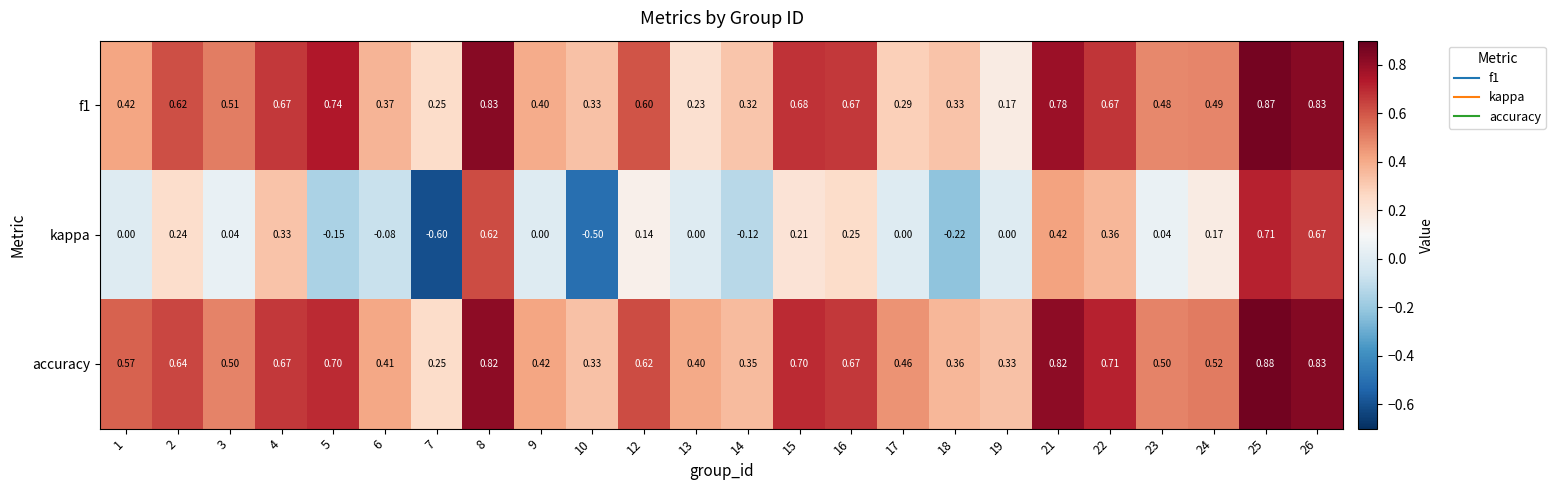

Which series has the largest range (max minus min)?

kappa